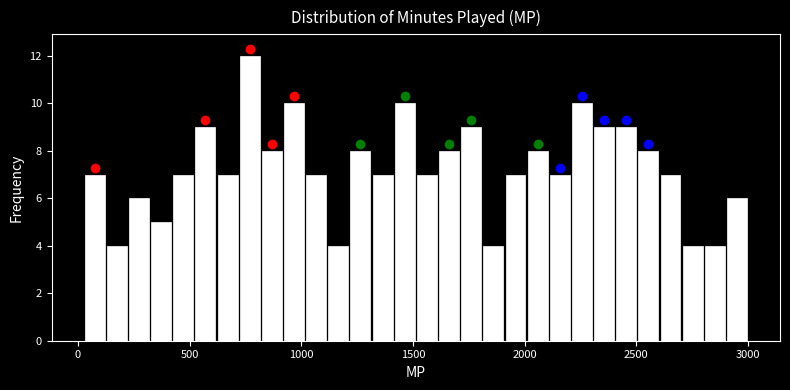

Read against the x-axis, roughly where is the centre of the tallest bar?

750